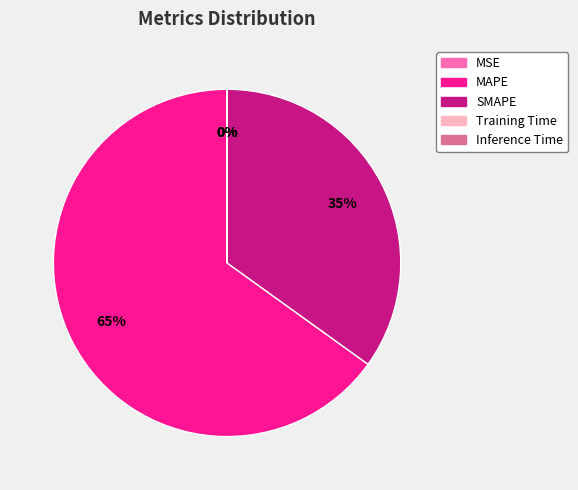

True or false: MAPE accounts for 51% of the total.

False